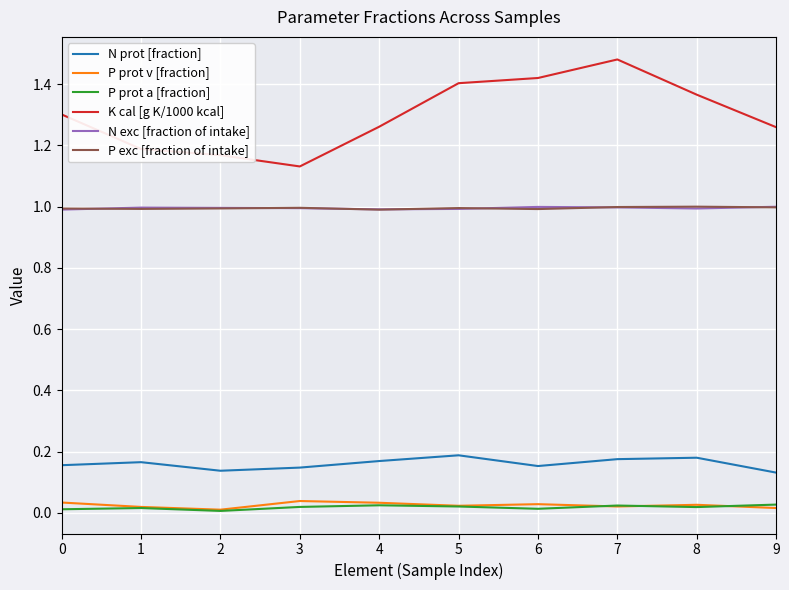

Which series has the widest spread of values?

K cal [g K/1000 kcal]